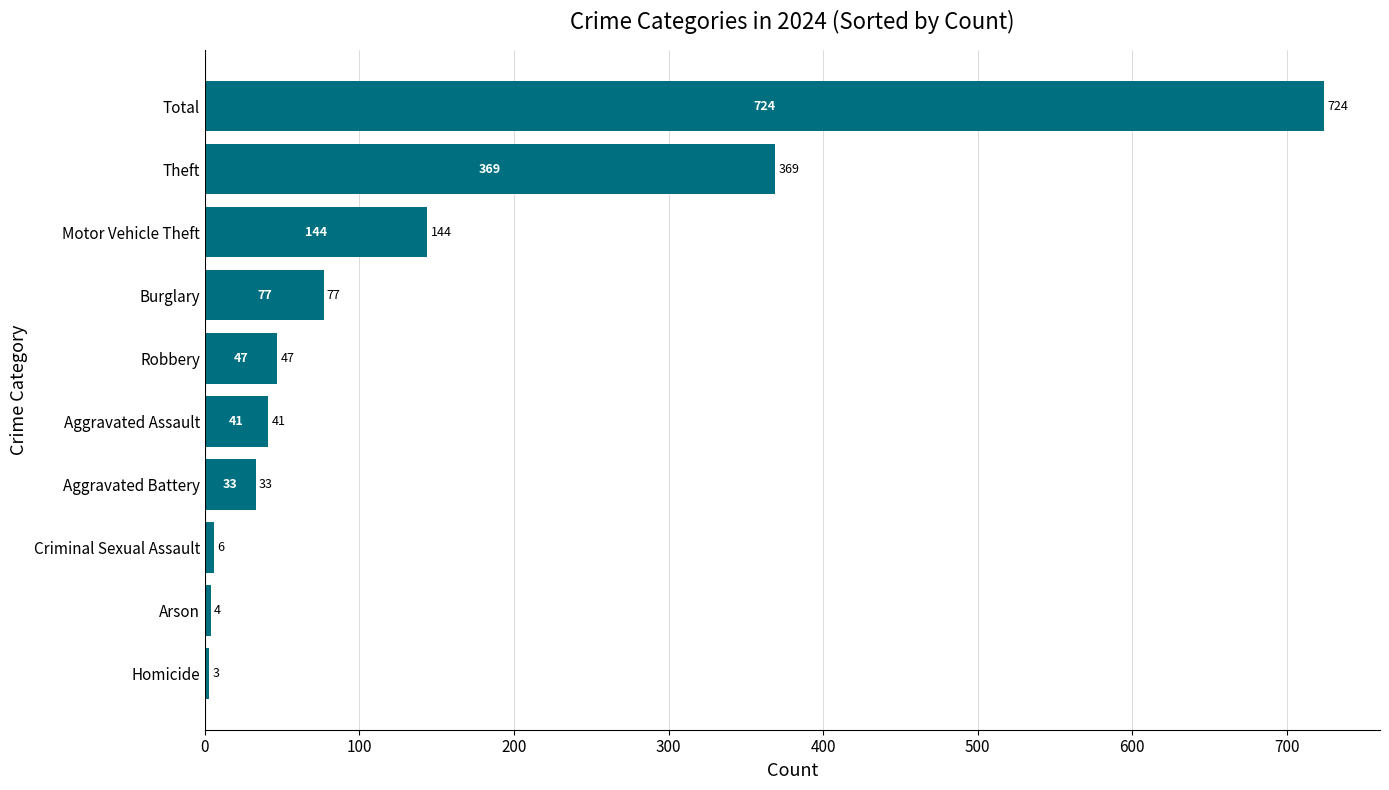

The chart shows a value of 6 at Criminal Sexual Assault. True or false?

True